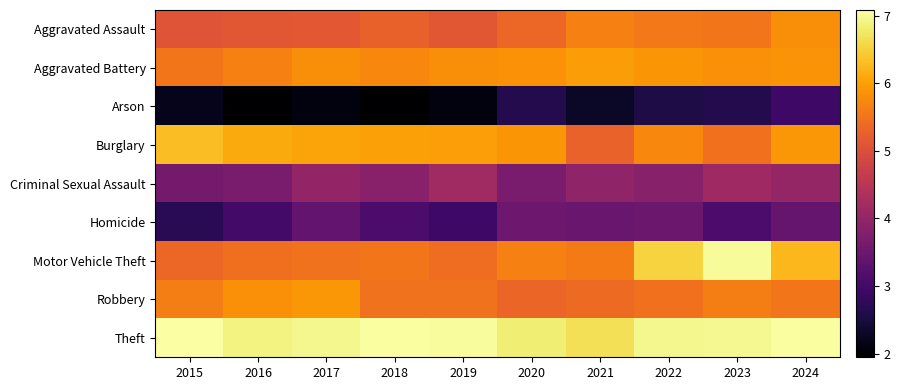

What is the difference between the highest and lowest values at 2017?

4.9